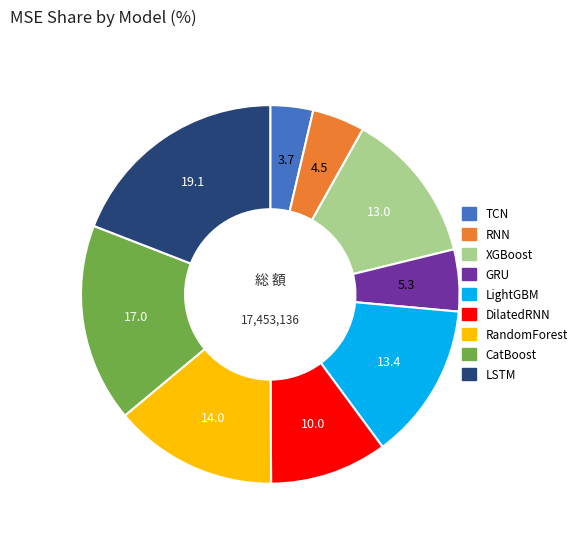

Which has a higher value, RandomForest or XGBoost?

RandomForest